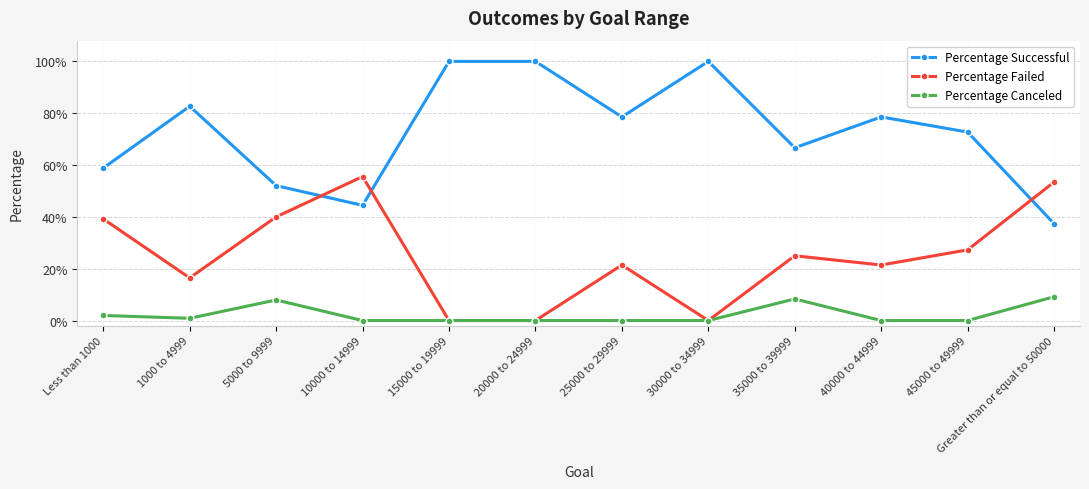

Which category has the lowest value in the Percentage Failed series?

15000 to 19999